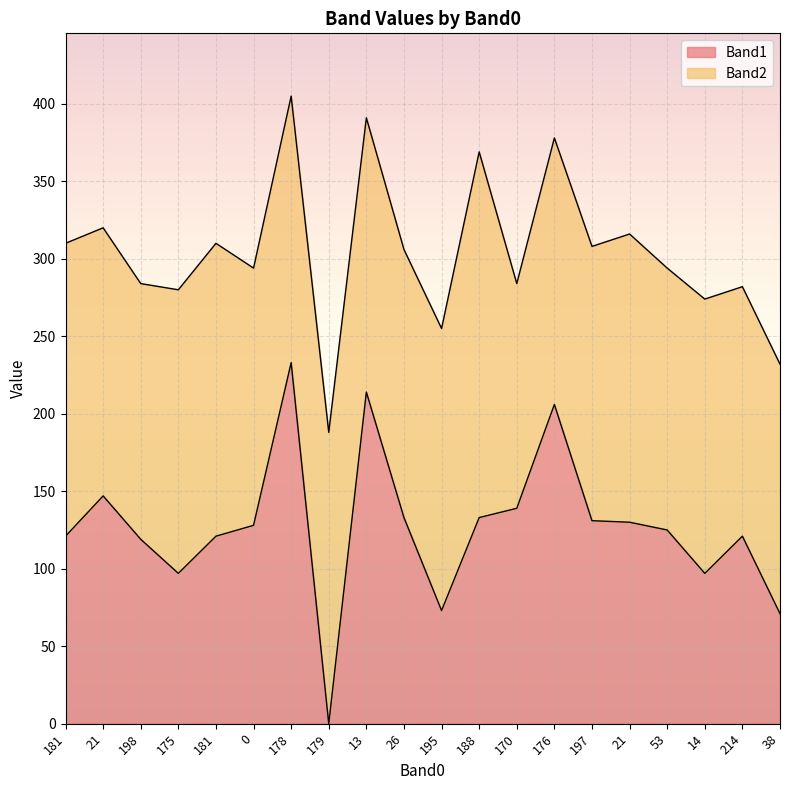

What are all the series names shown in the legend?

Band1, Band2